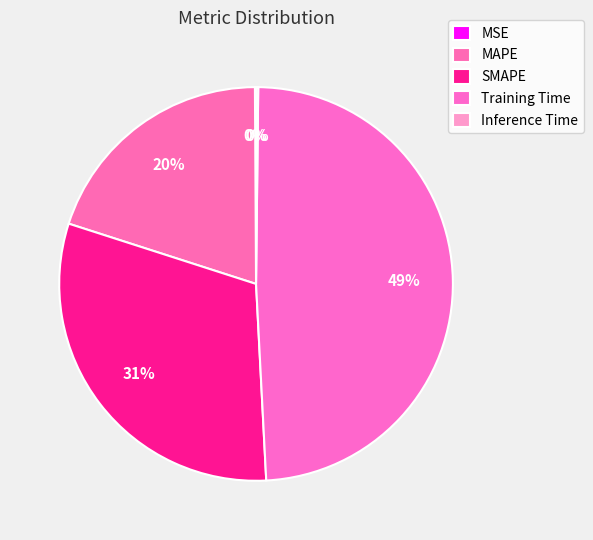

To the nearest percent, what is the difference between the Inference Time and MAPE slice percentages?

20%